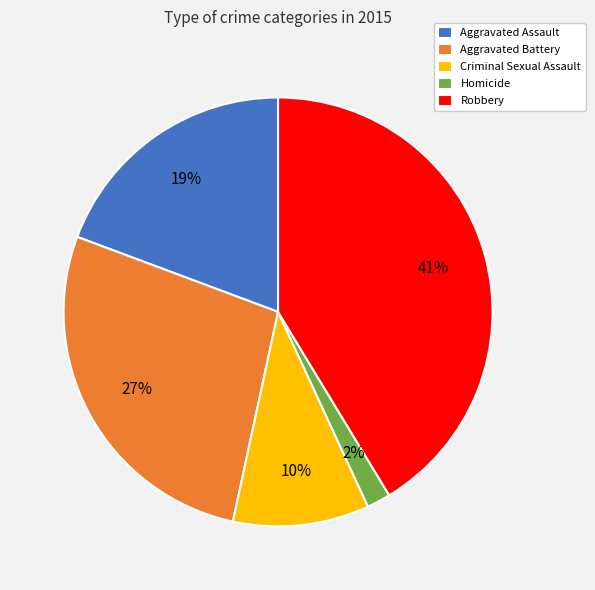

Is it true that Homicide is 2% of the pie?

True